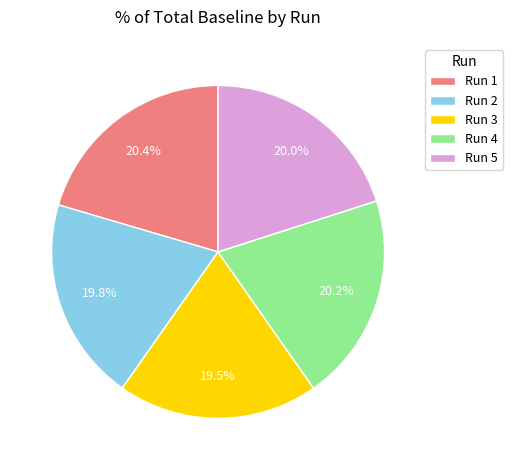

To the nearest percent, what is the average slice percentage?

20%